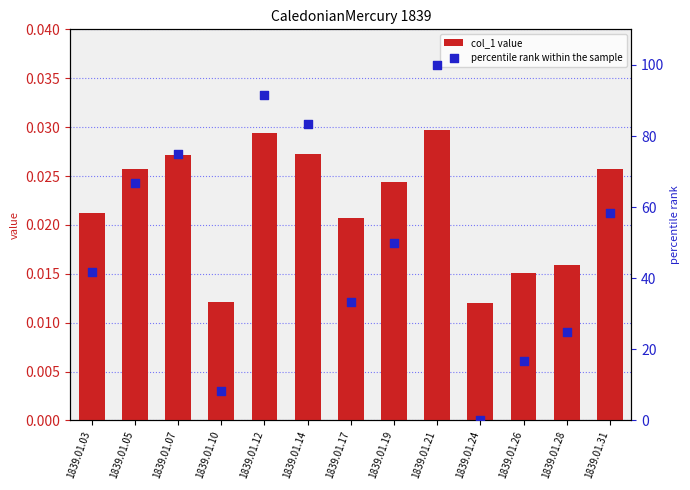

Which series reaches the minimum Y coordinate?

percentile rank within the sample